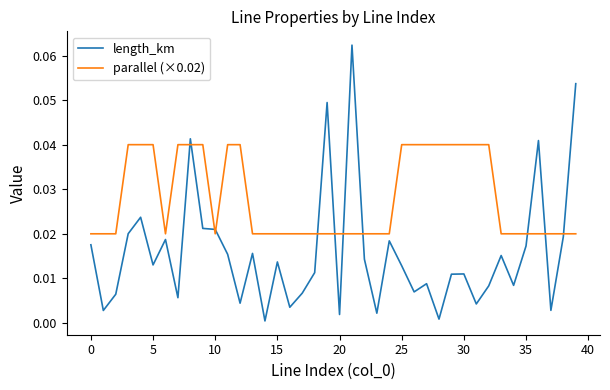

List the series in order of their peak value, lowest first.

parallel (×0.02), length_km